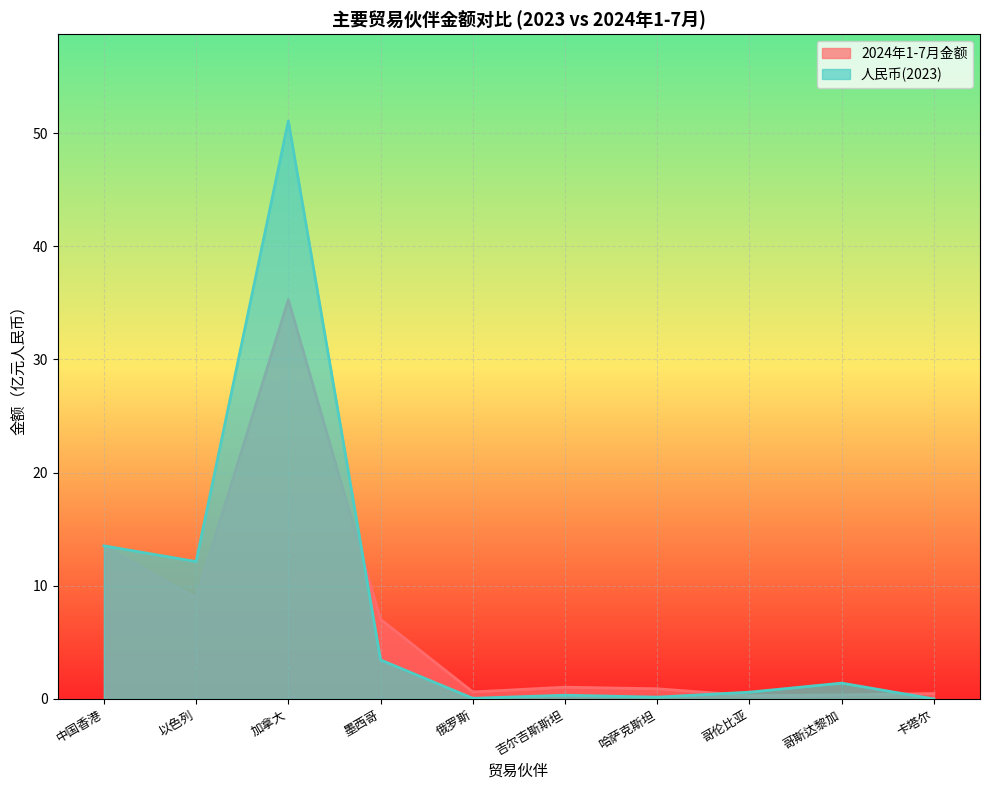

How many values in the 人民币(2023) series exceed 1?

5